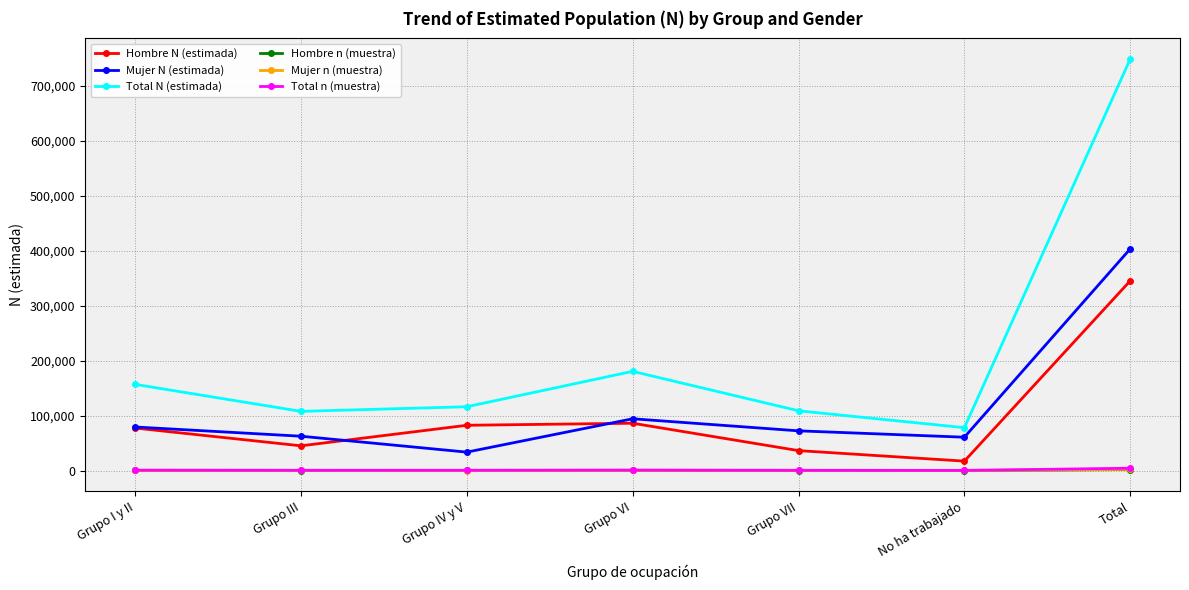

At how many categories does at least one series exceed 215987?

1